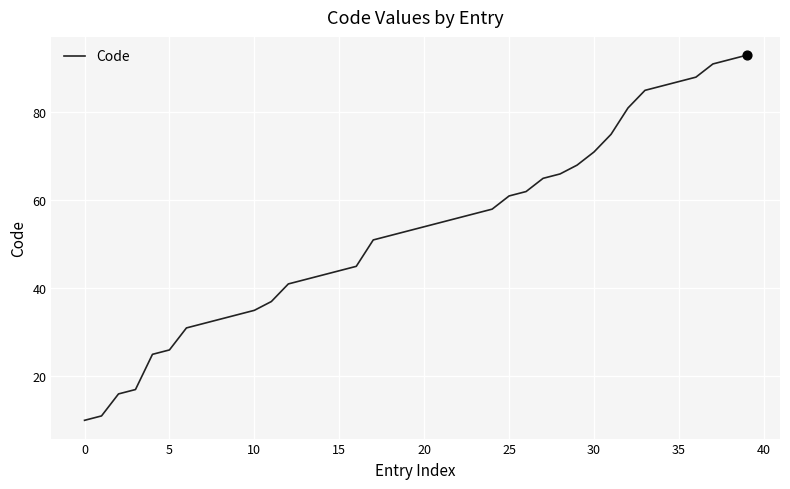

What is the greatest value displayed?

93